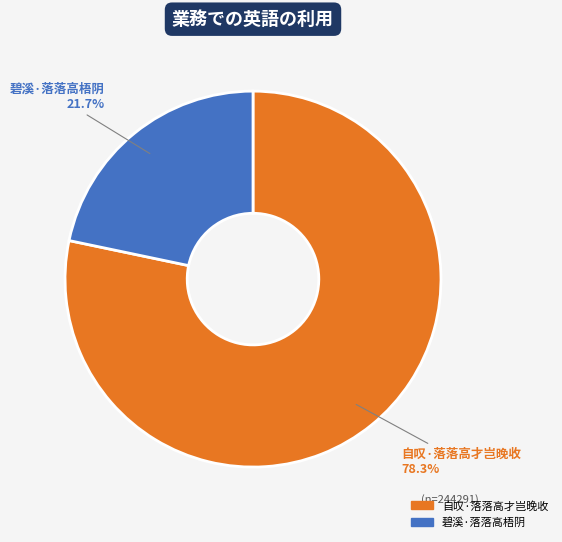

To the nearest percent, what portion does 碧溪·落落高梧阴 represent?

22%